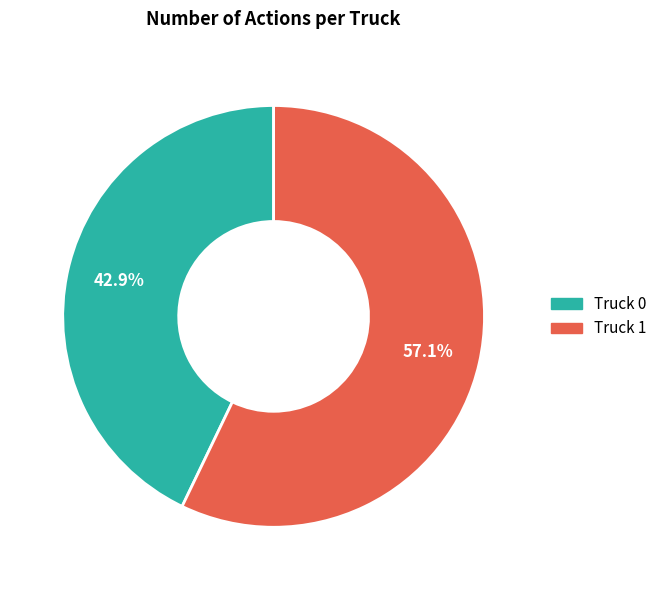

Rank the categories by value from lowest to highest.

Truck 0, Truck 1